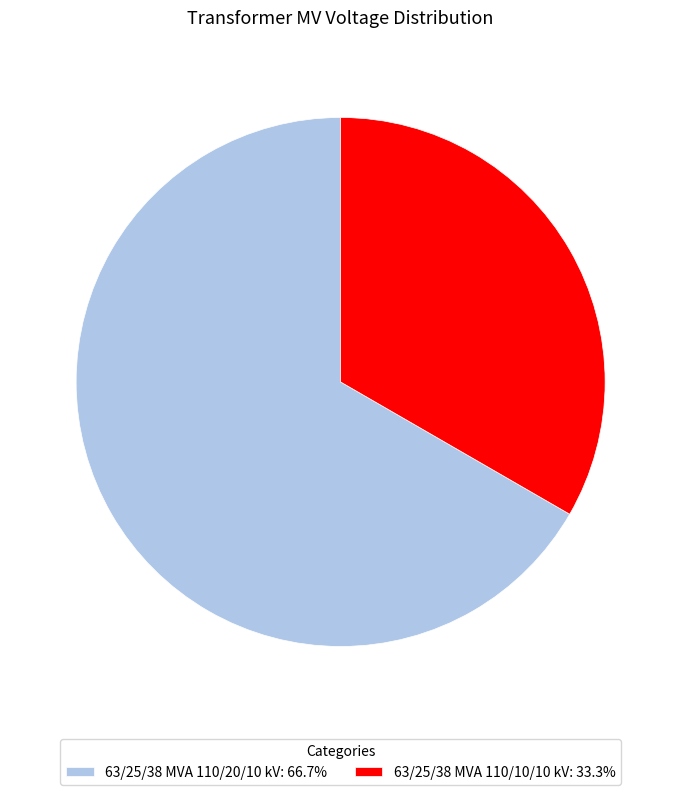

Count the number of slices in the pie.

2